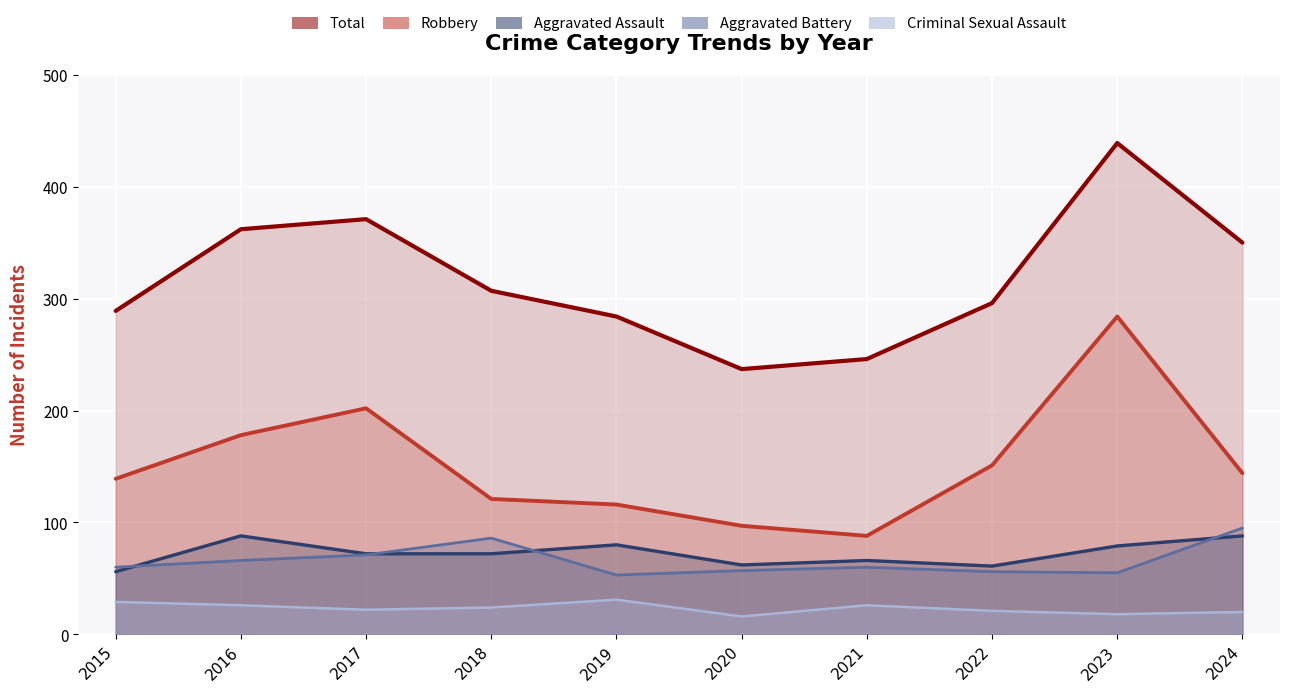

Reading left to right, extract all data points from this chart.

Total: 2015=289	2016=362	2017=371	2018=307	2019=284	2020=237	2021=246	2022=296	2023=439	2024=350
Robbery: 2015=139	2016=178	2017=202	2018=121	2019=116	2020=97	2021=88	2022=151	2023=284	2024=144
Aggravated Assault: 2015=56	2016=88	2017=72	2018=72	2019=80	2020=62	2021=66	2022=61	2023=79	2024=88
Aggravated Battery: 2015=60	2016=66	2017=71	2018=86	2019=53	2020=57	2021=60	2022=56	2023=55	2024=95
Criminal Sexual Assault: 2015=29	2016=26	2017=22	2018=24	2019=31	2020=16	2021=26	2022=21	2023=18	2024=20